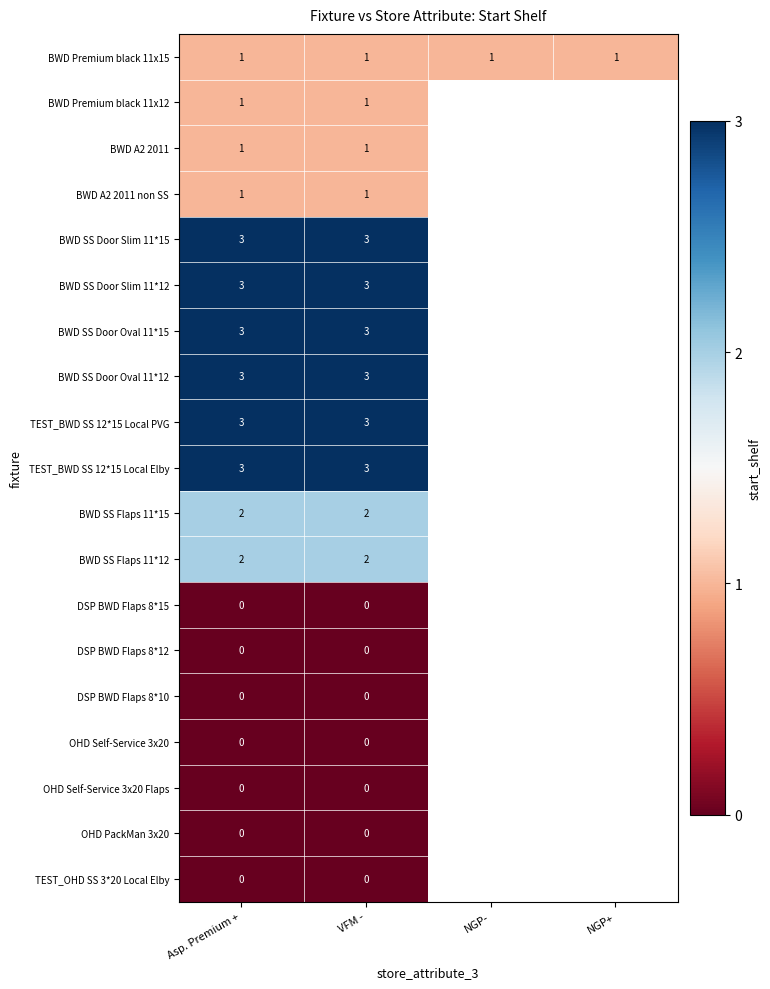

The TEST_BWD SS 12*15 Local Elby series shows 1 at Asp. Premium +. True or false?

False